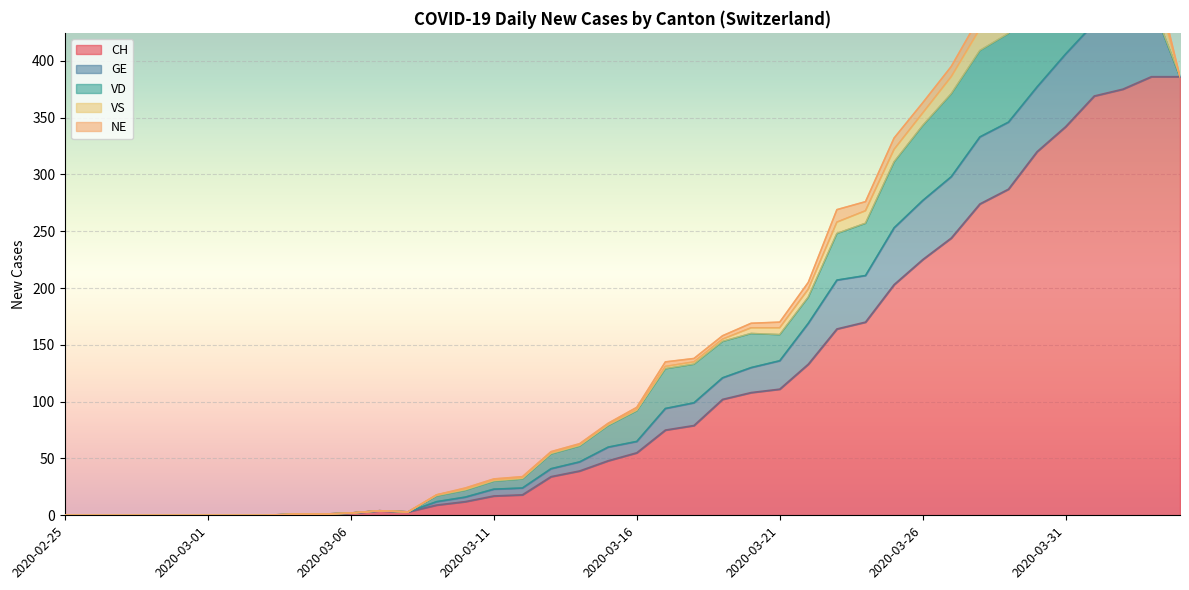

In VS, how many points are lower than both neighbors (excluding endpoints)?

1